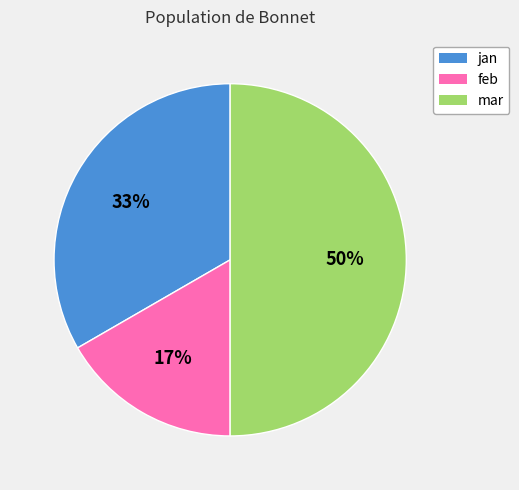

Is jan the majority of the pie?

No